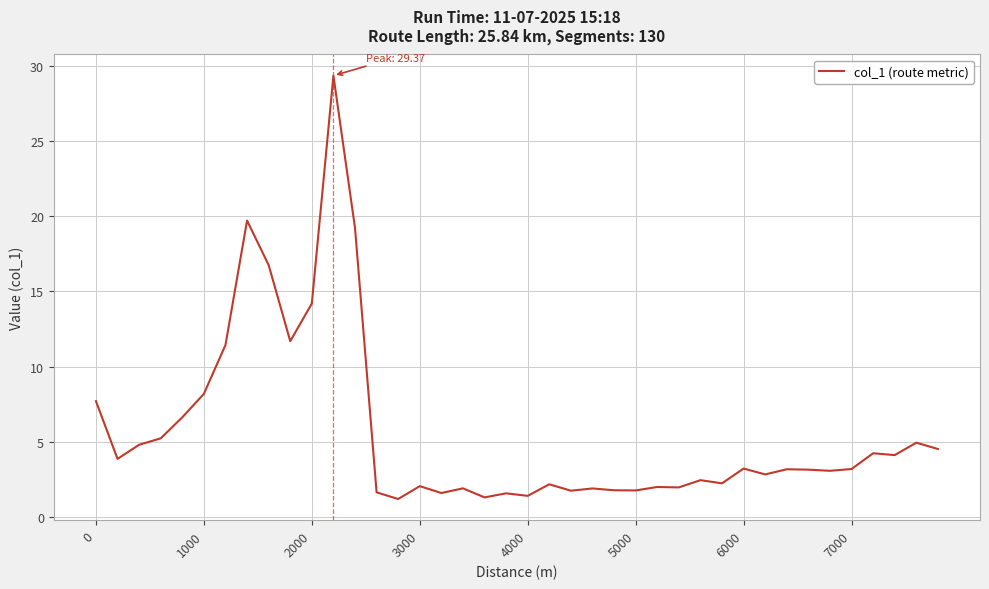

How many lines are shown in the chart?

1